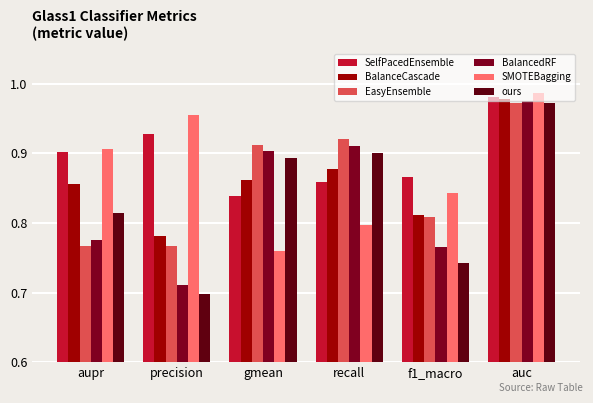

Does the chart contain any negative values?

No